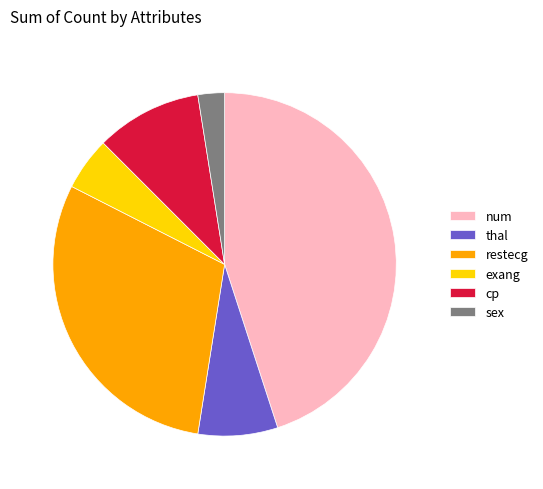

Is the sum of restecg and num greater than half?

Yes